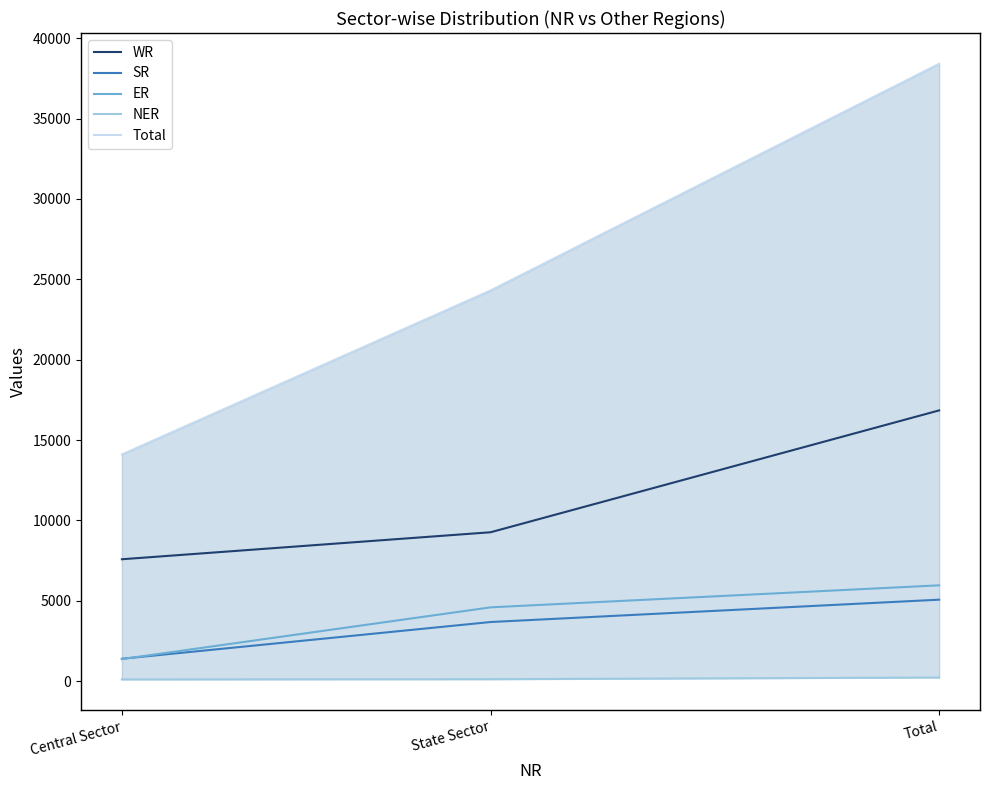

How many lines are shown in the chart?

5